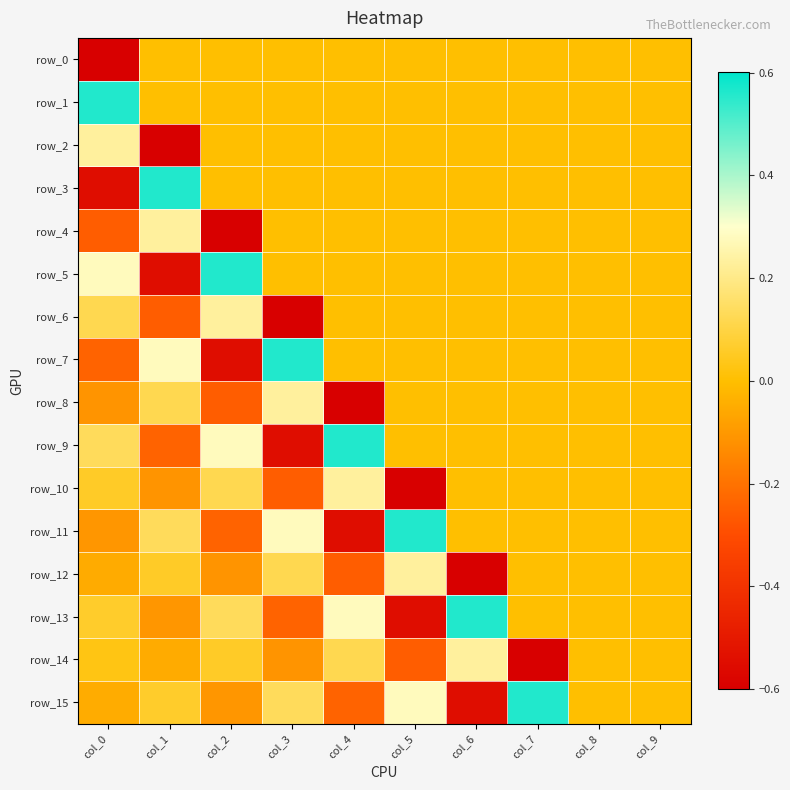

Which category has the lowest value in the row_3 series?

col_0